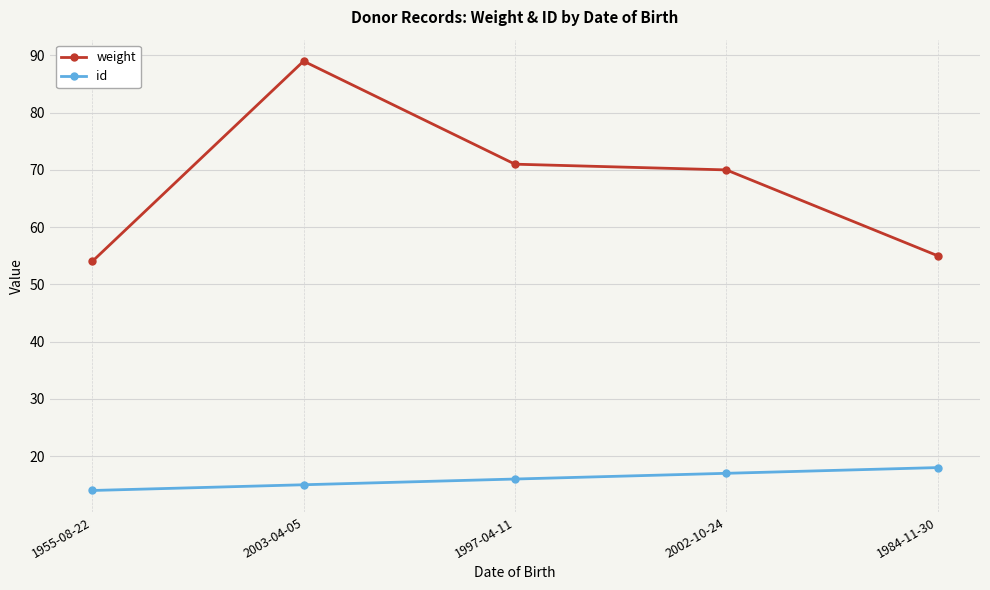

How many series are shown in this chart?

2